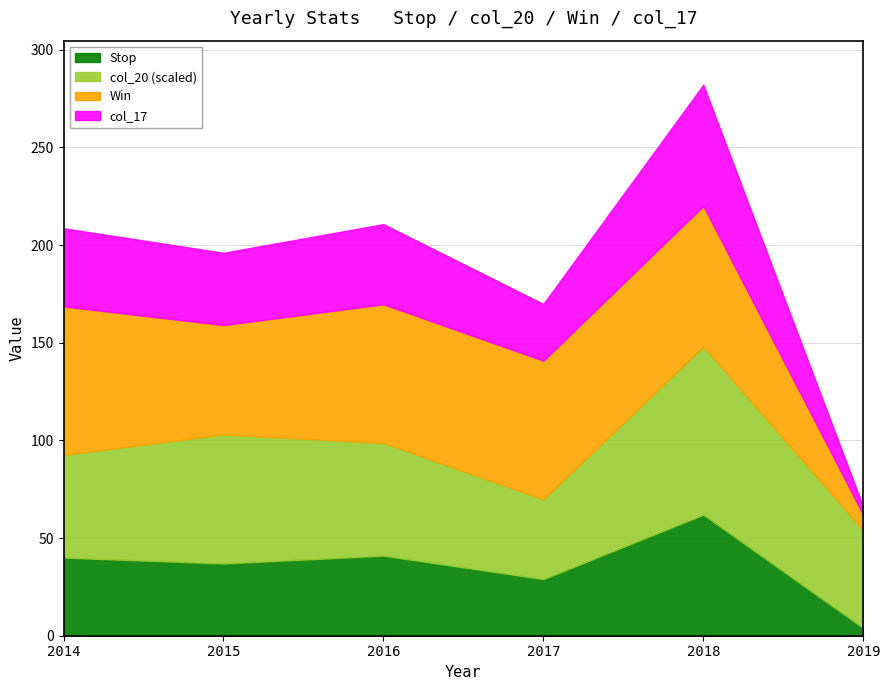

True or false: Stop has more than 0 points higher than both neighbors.

True